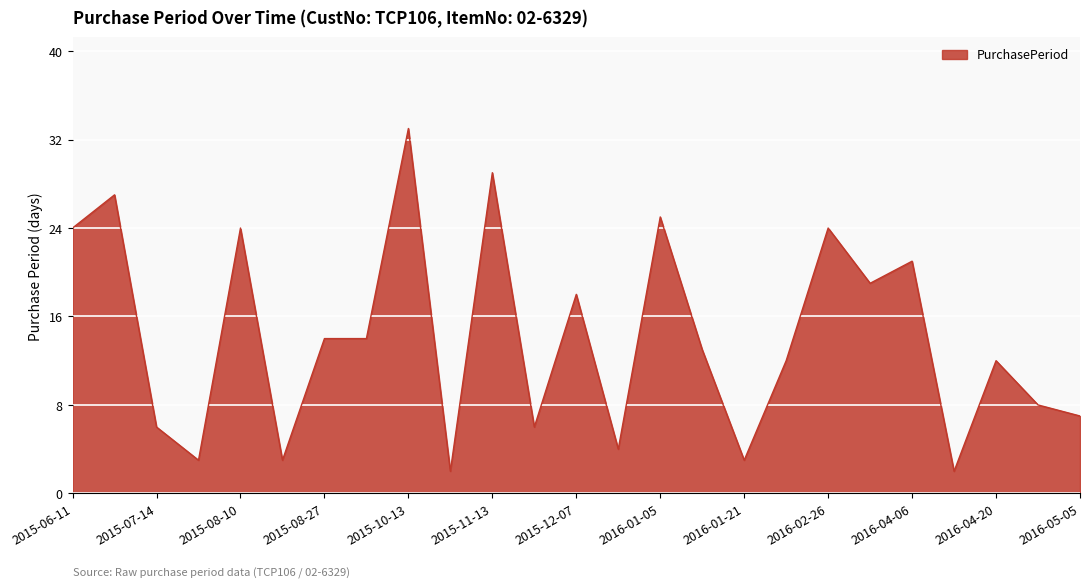

What is the greatest value displayed?

33